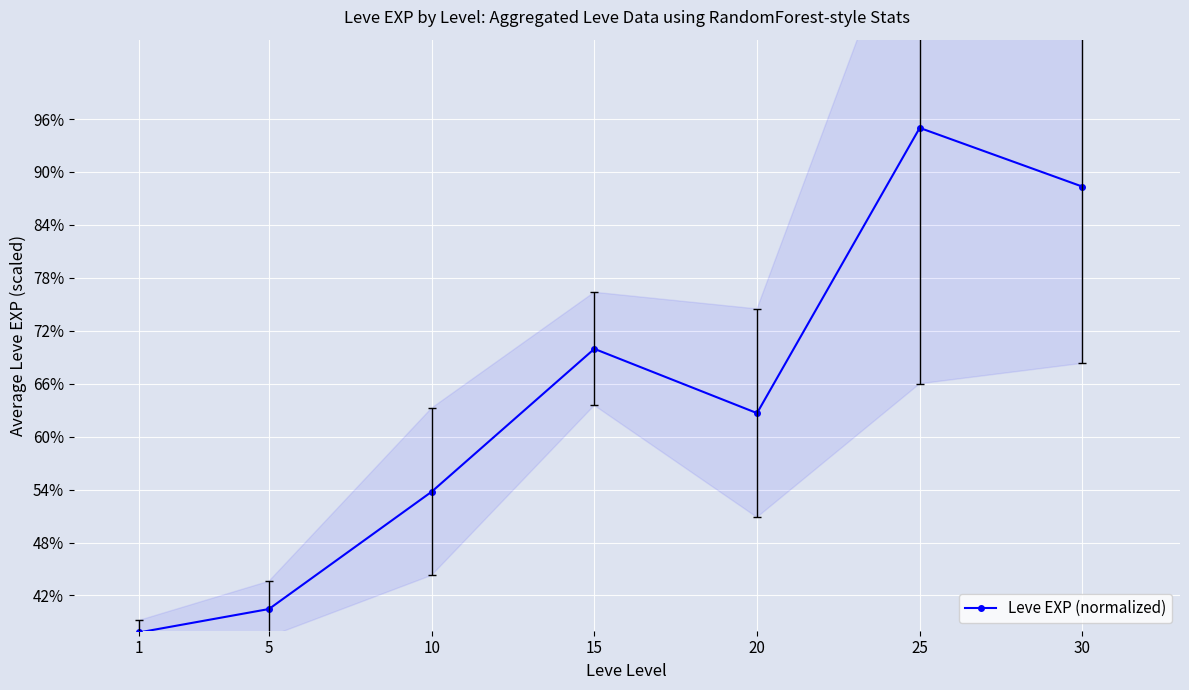

Which category has the highest value across all series?

25